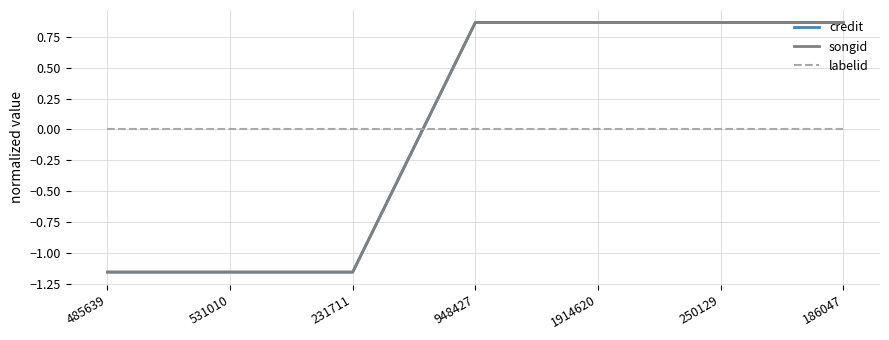

Reading right to left, list all the values displayed in this chart.

credit: 0.9	0.9	0.9	0.9	-1.2	-1.2	-1.2
songid: 0.9	0.9	0.9	0.9	-1.2	-1.2	-1.2
labelid: 0.0	0.0	0.0	0.0	0.0	0.0	0.0